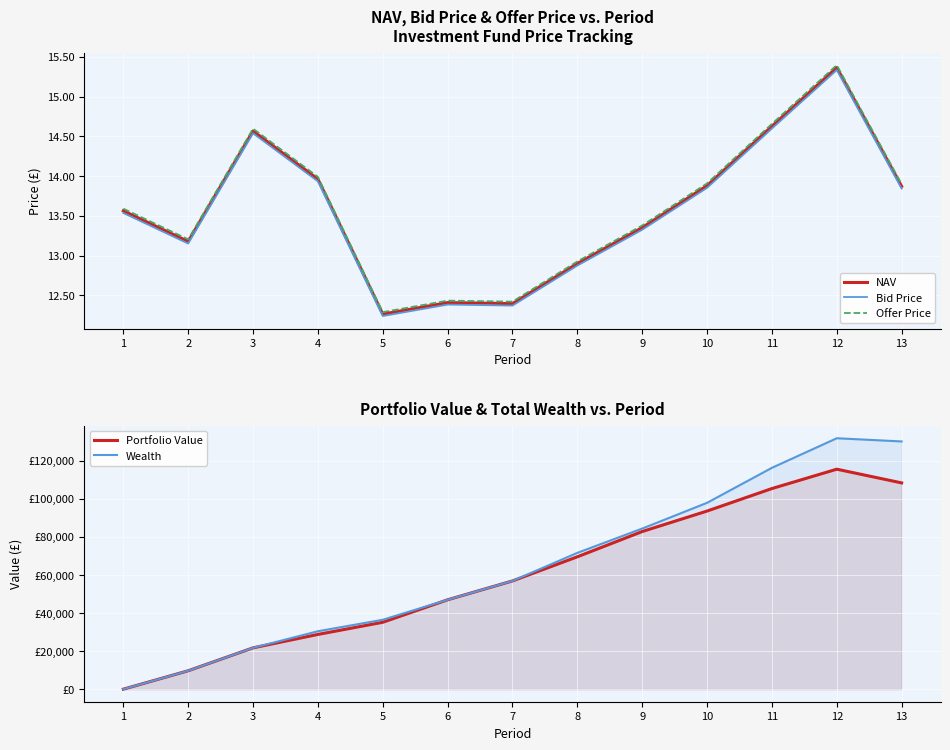

Which series has the largest total across all categories?

Wealth